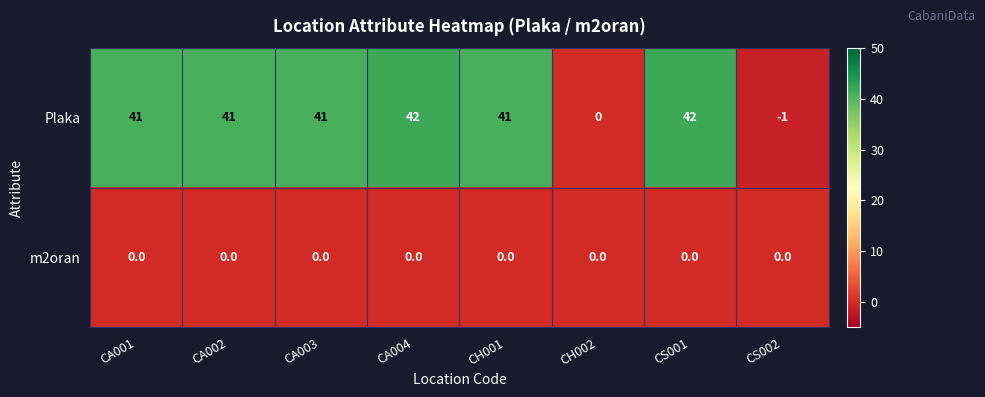

At which label does Plaka reach its minimum?

CS002